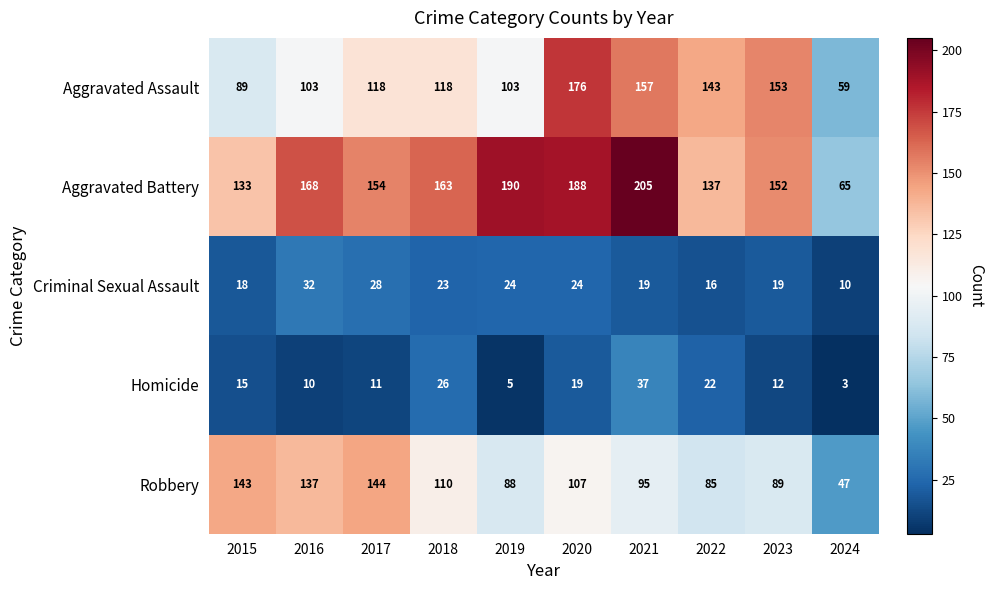

What is the total value across all series at 2020?

514